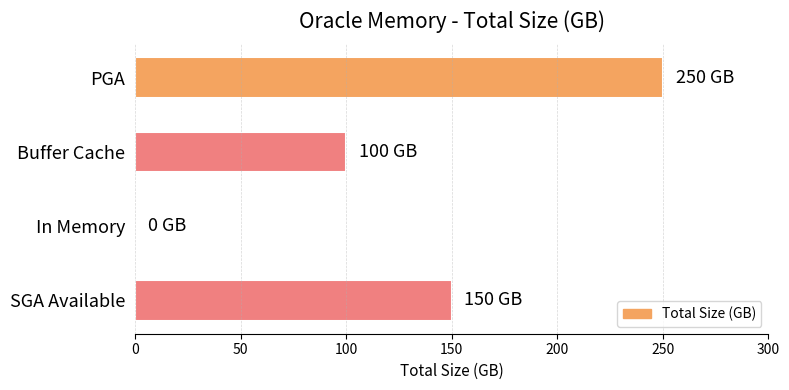

Reading top to bottom, transcribe all the data shown in this chart.

PGA=250	Buffer Cache=100	In Memory=0	SGA Available=150